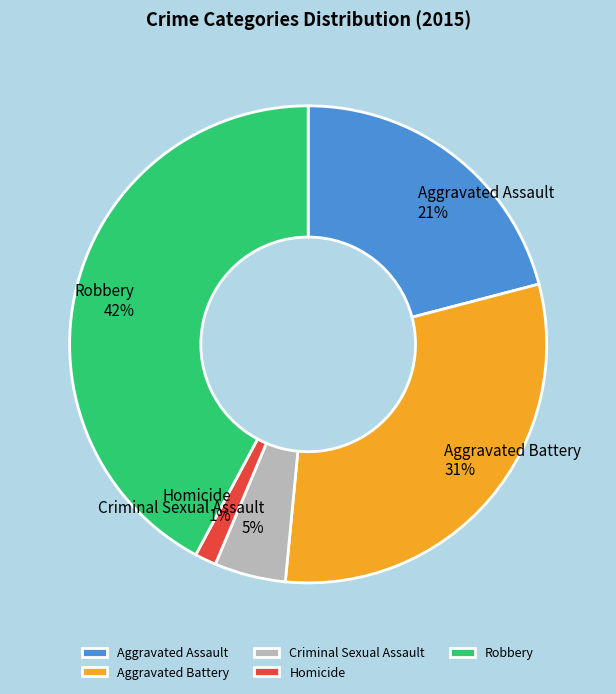

Is it true that Aggravated Assault is 10% of the pie?

False